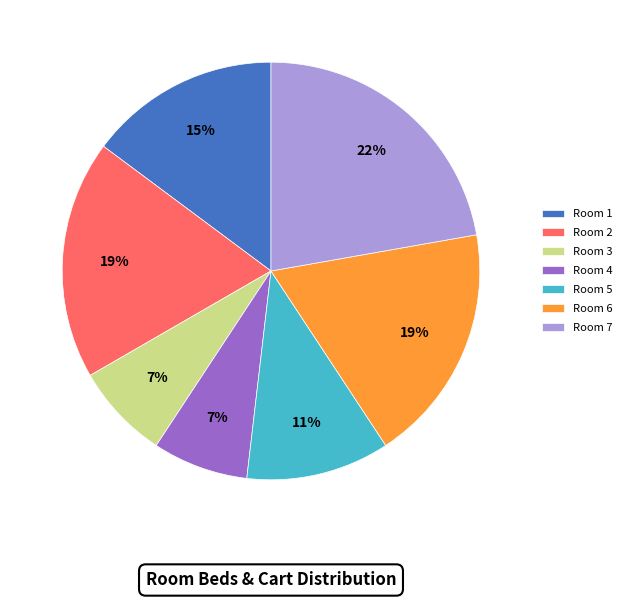

Which has a higher value, Room 4 or Room 7?

Room 7